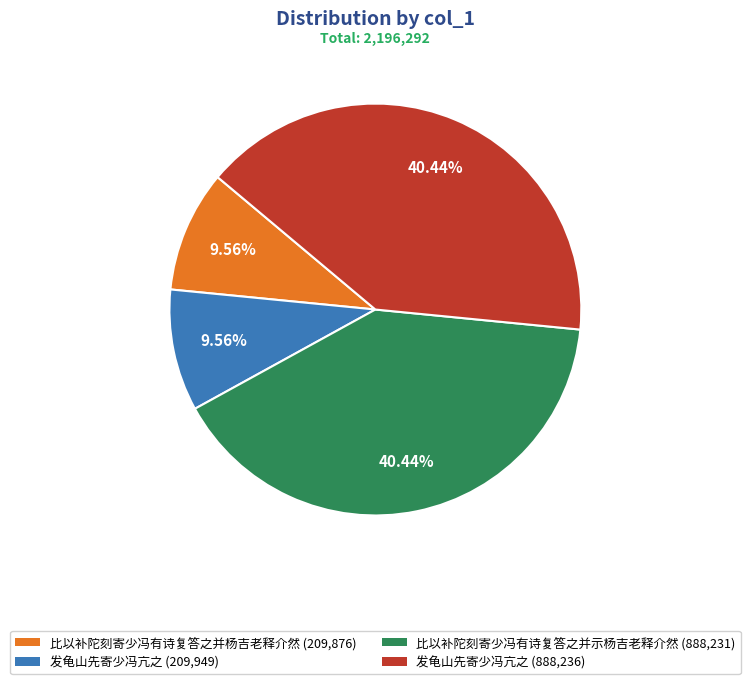

Does any single category account for the majority?

No